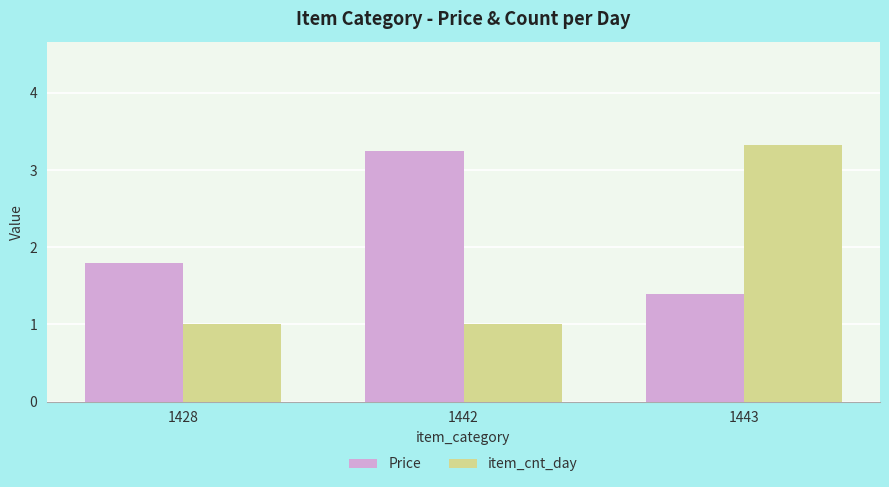

Count the number of categories in the chart.

3